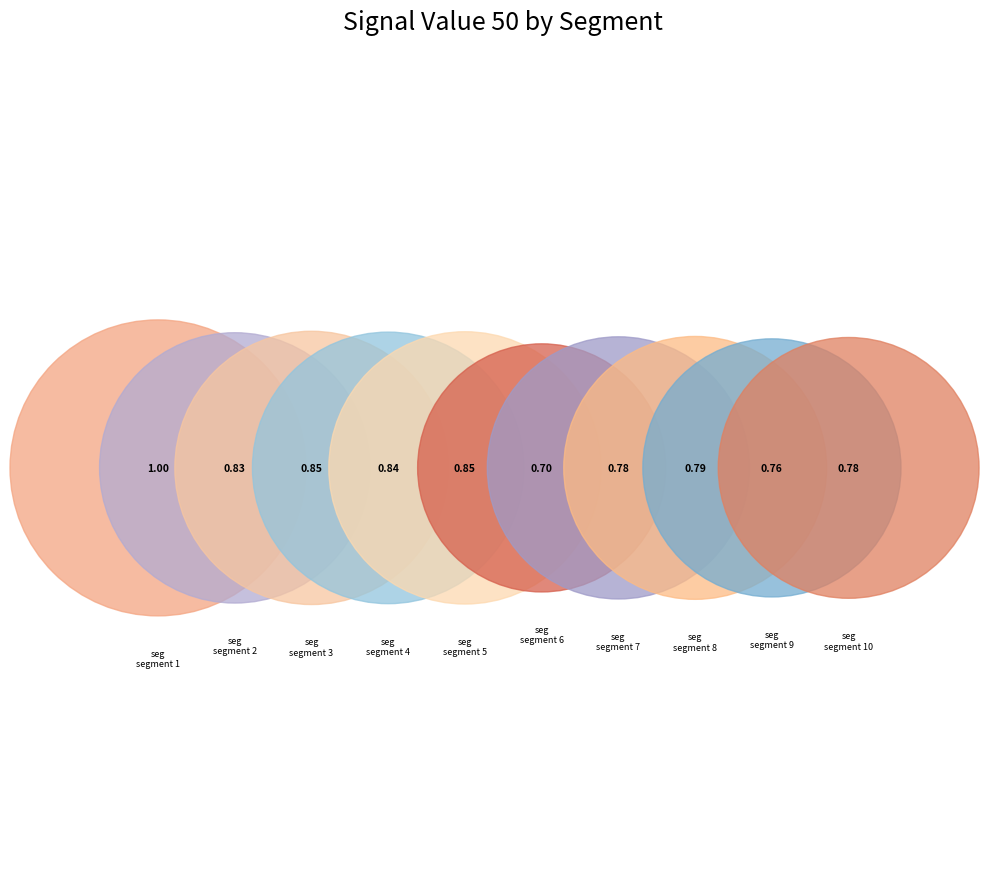

What percentage is the signal segment 10 slice, to the nearest percent?

9%